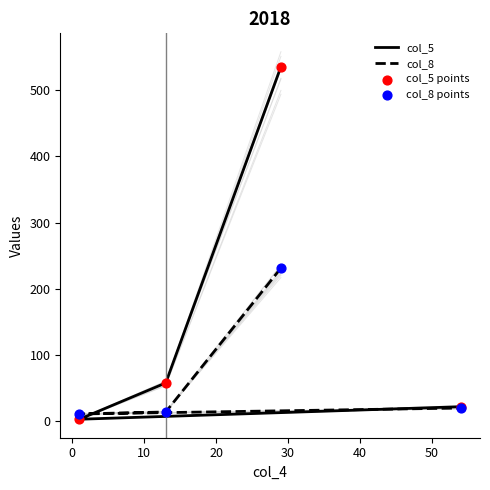

Is the value of col_5 points at 20 greater than the value of col_8 at 10?

Yes